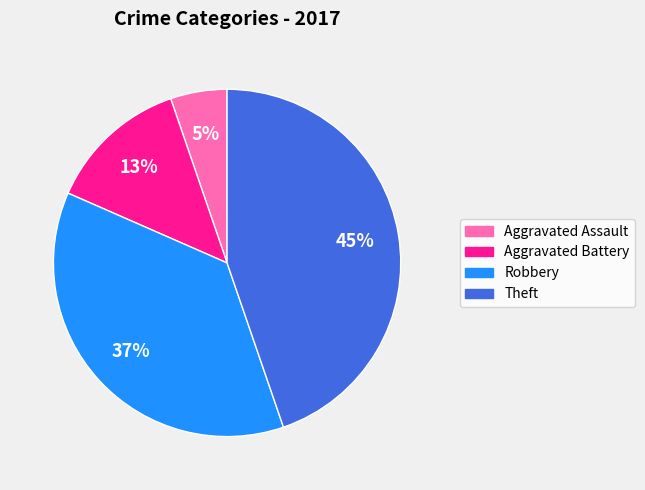

True or false: Theft accounts for 45% of the total.

True